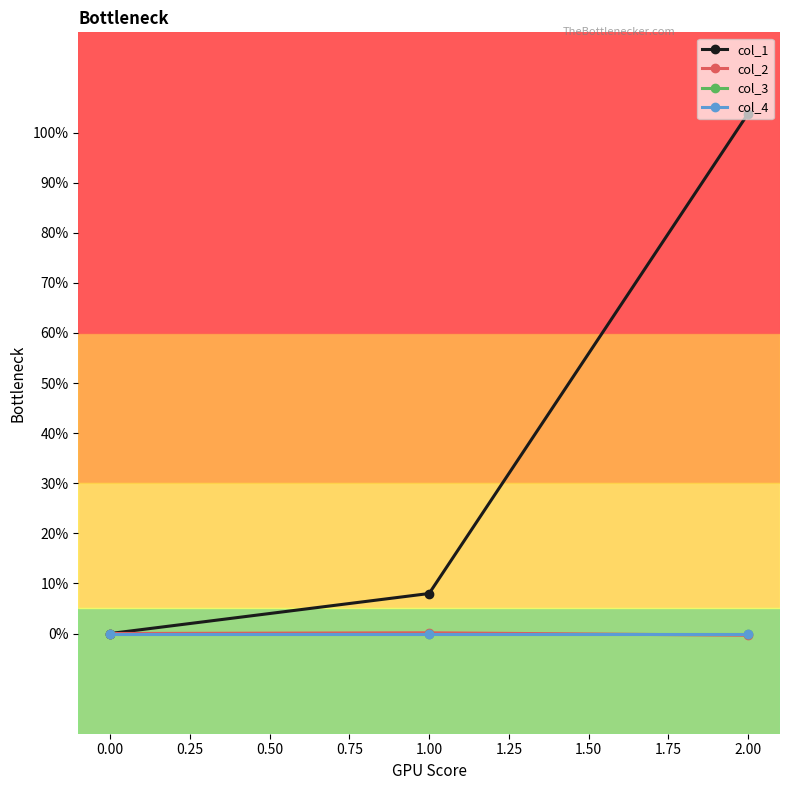

Does the chart have visible grid lines?

No